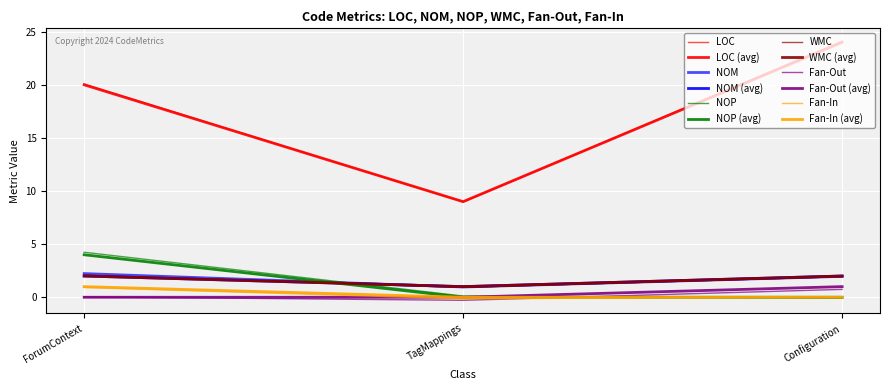

Rank the series at ForumContext from highest to lowest value.

LOC, NOP, NOM, WMC, Fan-In, Fan-Out